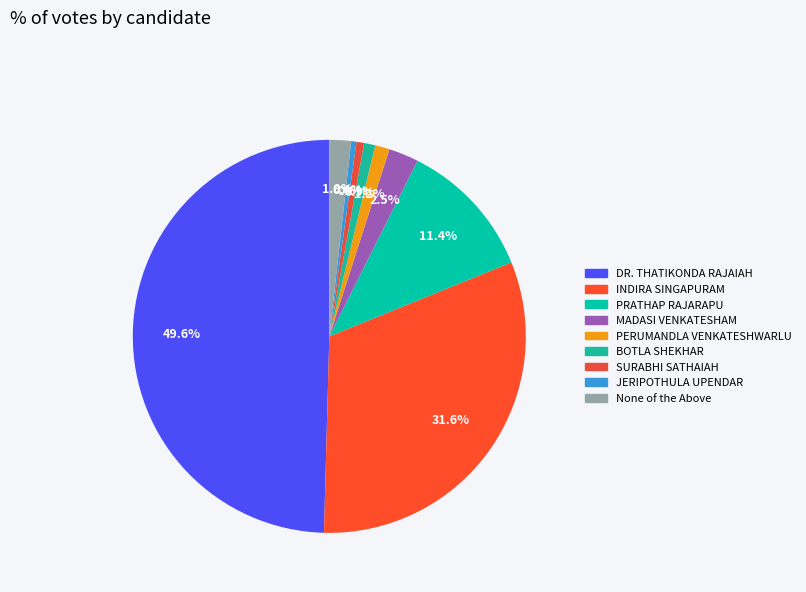

What percentage is the MADASI VENKATESHAM slice, to the nearest percent?

2%